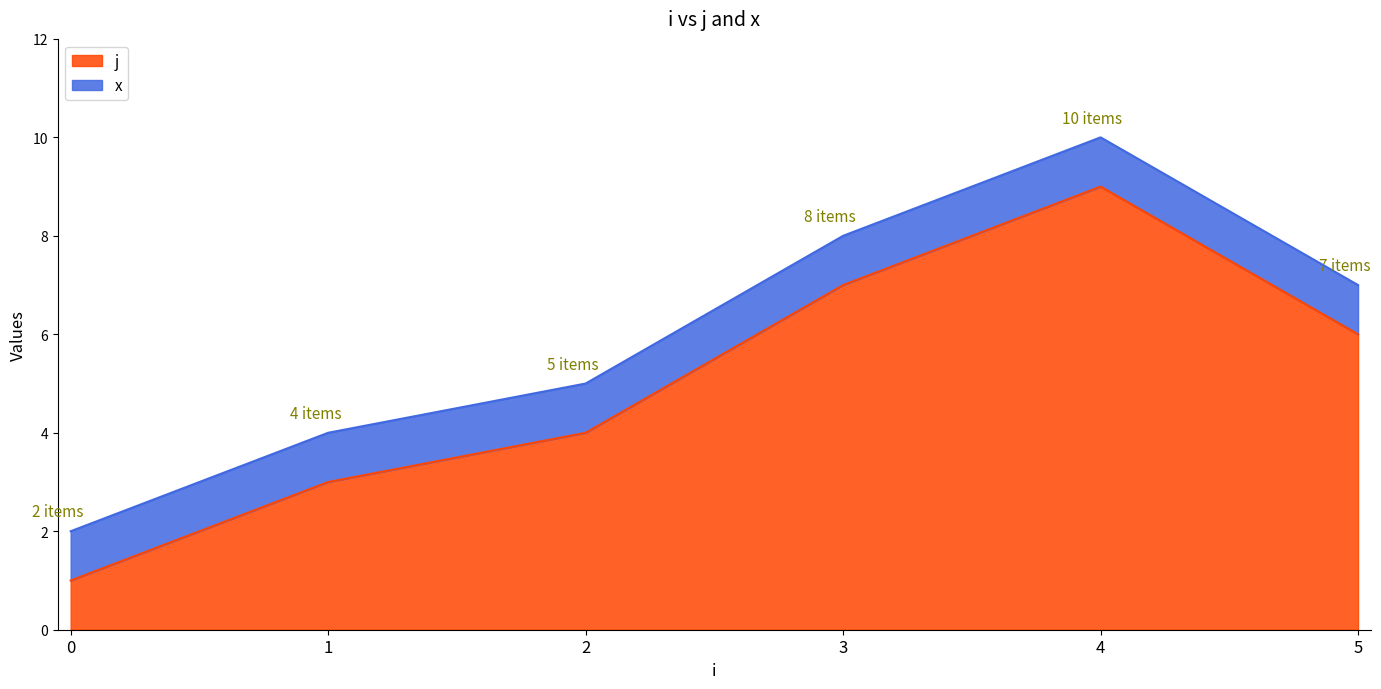

At which category does the data reach its first local peak?

4